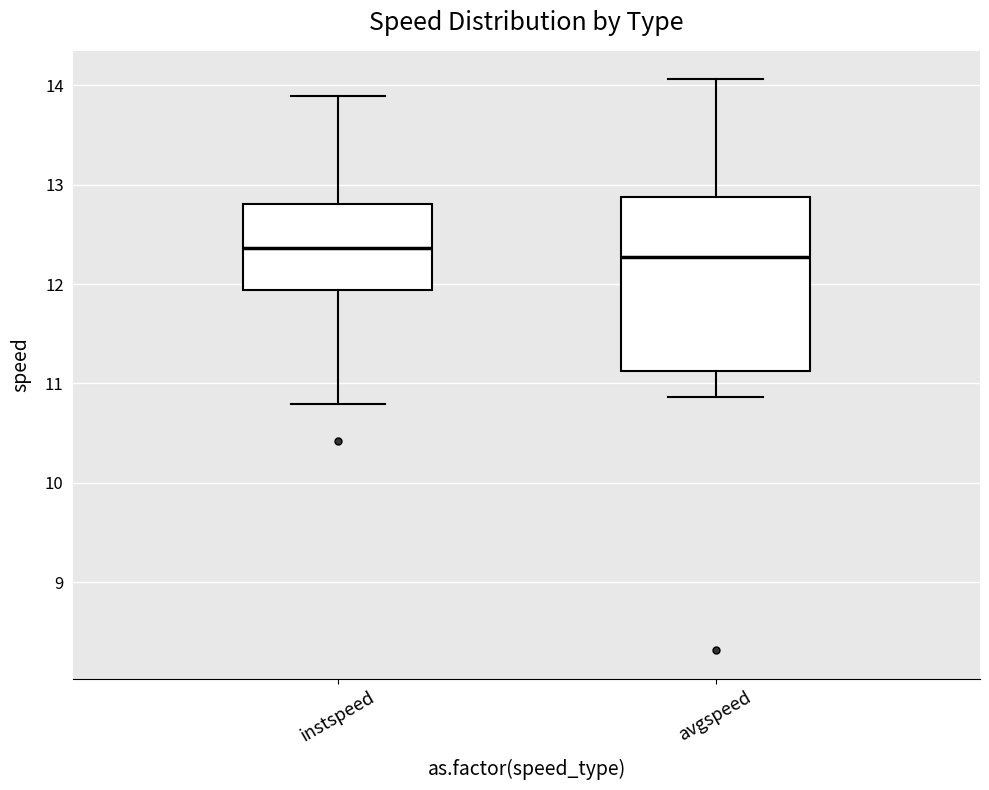

Reading left to right, read every box against the y-axis: the position of its median line, the range the box covers, and the ends of its whiskers. The values are not printed on the chart, so give them approximately, as read against the axis.

instspeed: median 12.4, box 11.9 to 12.8, whiskers 10.8 to 13.9
avgspeed: median 12.3, box 11.1 to 12.9, whiskers 10.9 to 14.1